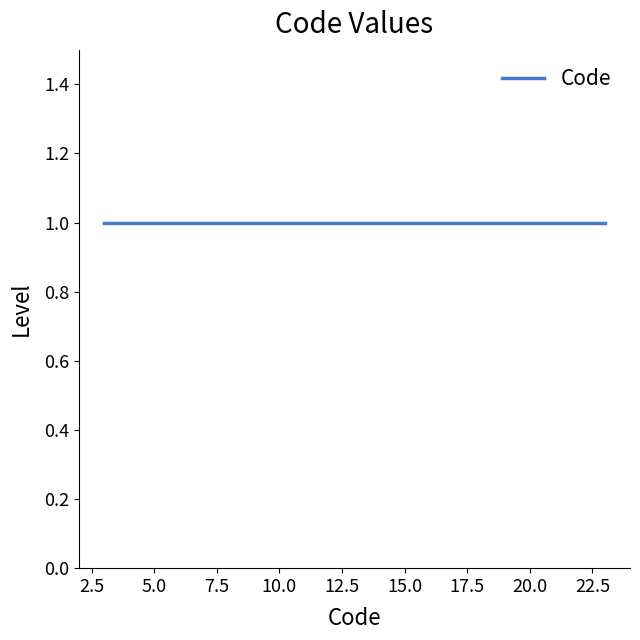

Rank the categories by value from lowest to highest.

1, 1, 1, 1, 1, 1, 1